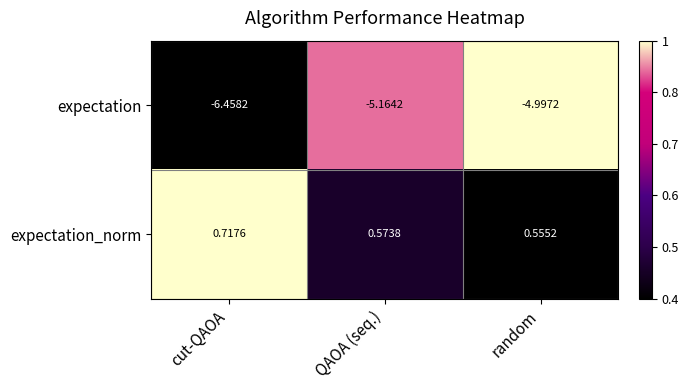

List the series in order of their peak value, highest first.

expectation_norm, expectation